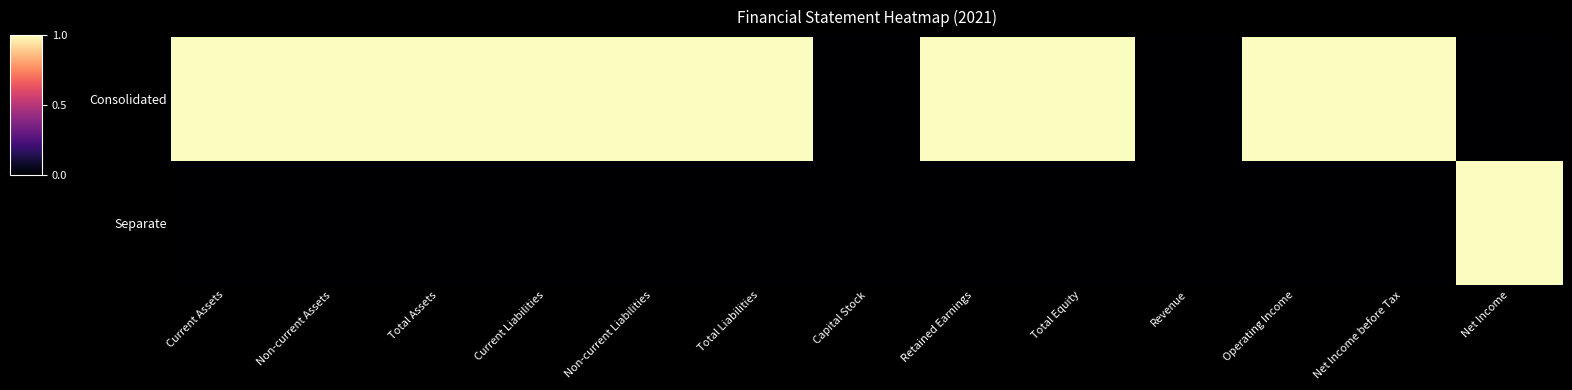

At how many categories does at least one series exceed 0?

11